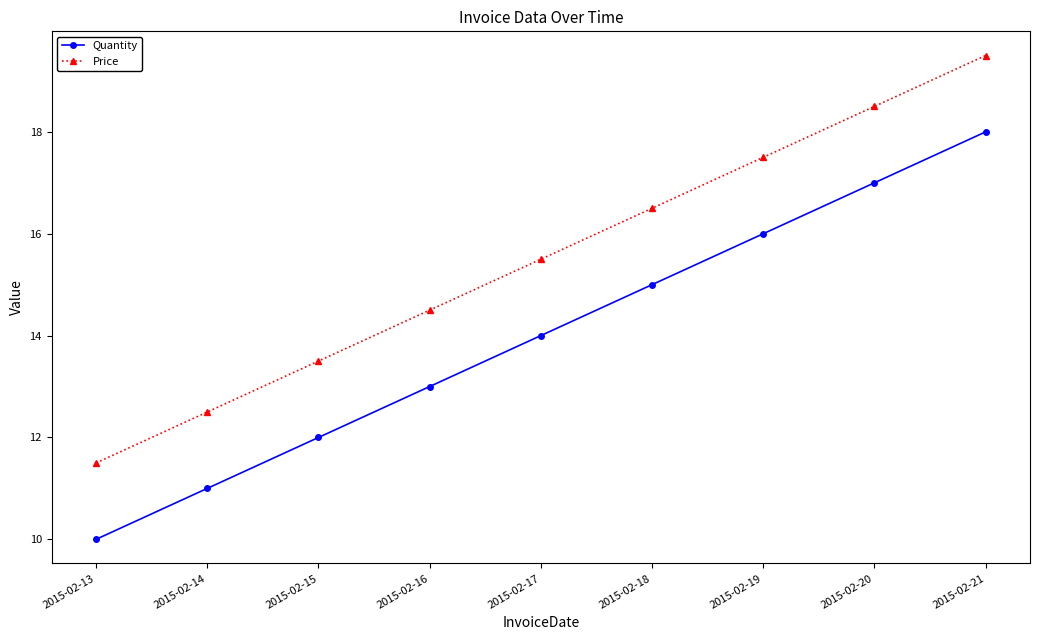

How many data points does each series have?

9